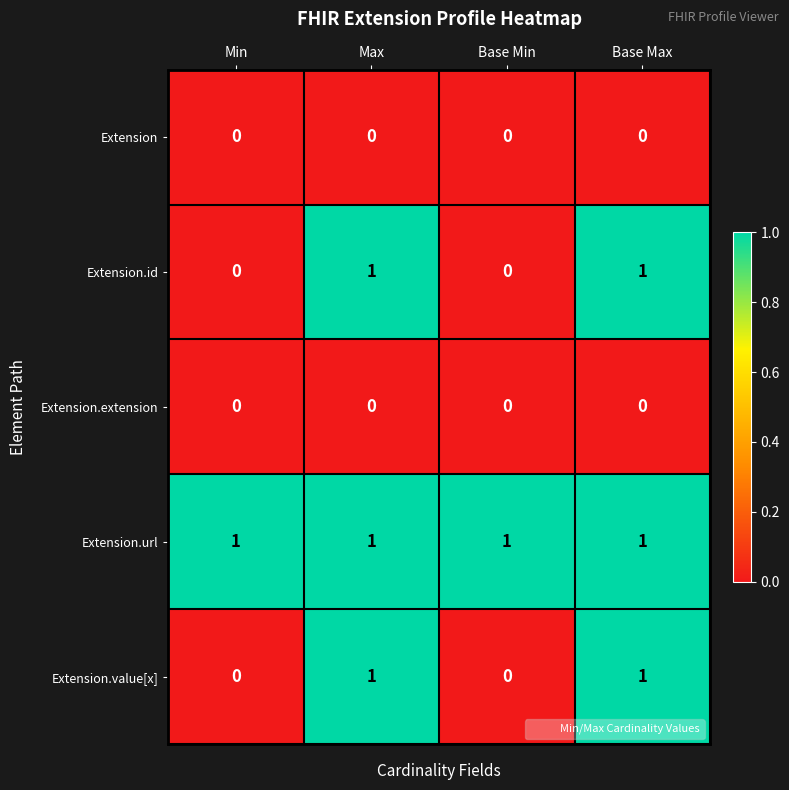

How many Extension.value[x] values are between 0 and 1?

4